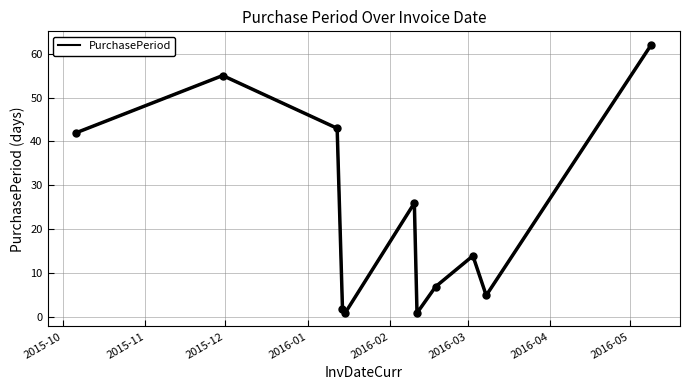

What is the greatest value displayed?

62